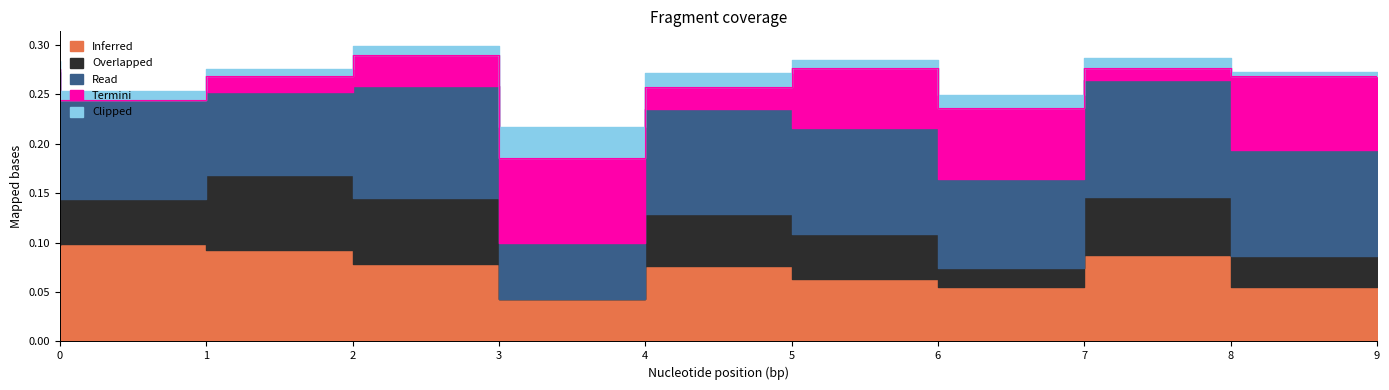

How many Overlapped values are between 0 and 1?

9